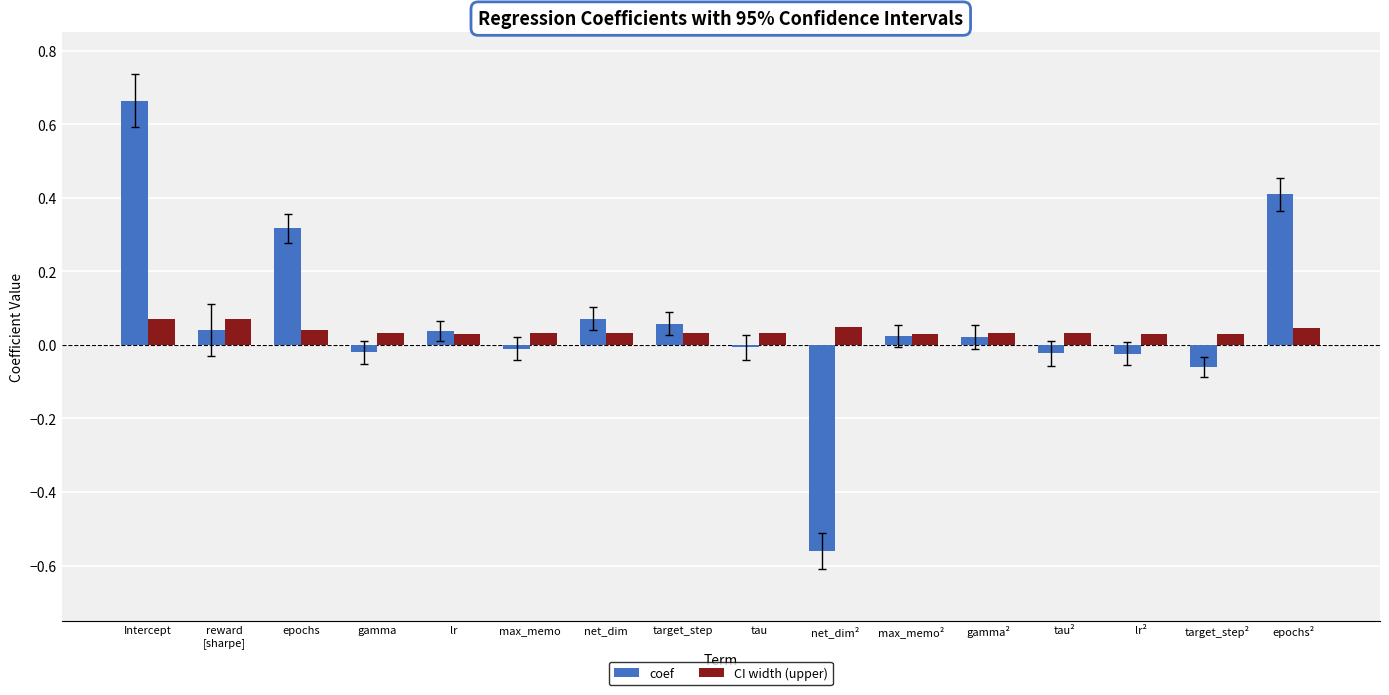

The coef series shows -0.0 at tau. True or false?

True